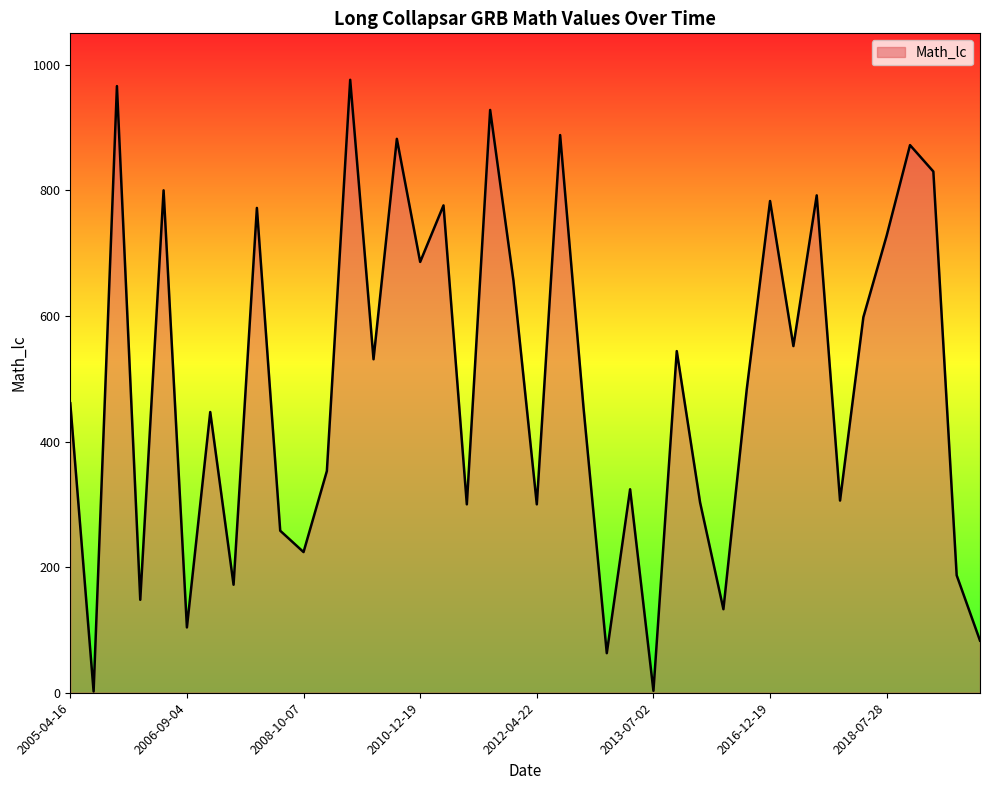

What is the difference between the maximum and minimum values?

974